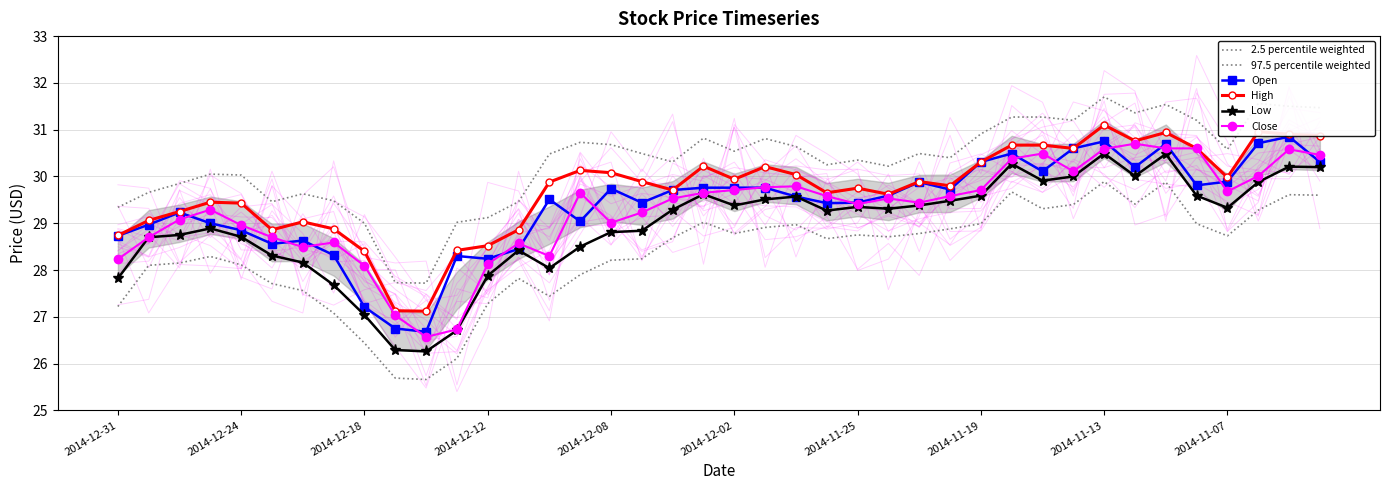

Reading right to left, what are all the values shown in this chart?

2.5 percentile weighted: 29.6	29.6	29.3	28.7	29.0	29.9	29.4	29.9	29.4	29.3	29.7	29.0	28.9	28.8	28.7	28.8	28.7	29.0	28.9	28.8	29.0	28.7	28.2	28.2	27.9	27.4	27.8	27.3	26.1	25.7	25.7	26.4	27.1	27.6	27.7	28.1	28.3	28.1	28.1	27.2
97.5 percentile weighted: 31.5	31.5	31.6	30.6	31.2	31.5	31.4	31.7	31.2	31.3	31.3	30.9	30.4	30.5	30.2	30.4	30.2	30.6	30.8	30.5	30.8	30.3	30.5	30.7	30.7	30.5	29.5	29.1	29.0	27.7	27.7	29.0	29.5	29.6	29.5	30.0	30.1	29.9	29.7	29.3
Open: 30.3	30.9	30.7	29.9	29.8	30.7	30.2	30.8	30.6	30.1	30.5	30.3	29.7	29.9	29.6	29.4	29.4	29.6	29.8	29.8	29.8	29.7	29.4	29.7	29.0	29.5	28.4	28.2	28.3	26.7	26.8	27.2	28.3	28.6	28.6	28.9	29.0	29.2	29.0	28.7
High: 30.9	30.9	31.0	30.0	30.6	30.9	30.8	31.1	30.6	30.7	30.7	30.3	29.8	29.9	29.6	29.8	29.6	30.0	30.2	29.9	30.2	29.7	29.9	30.1	30.1	29.9	28.9	28.5	28.4	27.1	27.1	28.4	28.9	29.0	28.9	29.4	29.4	29.2	29.1	28.7
Low: 30.2	30.2	29.9	29.3	29.6	30.5	30.0	30.5	30.0	29.9	30.3	29.6	29.5	29.4	29.3	29.4	29.3	29.6	29.5	29.4	29.6	29.3	28.8	28.8	28.5	28.0	28.4	27.9	26.7	26.3	26.3	27.0	27.7	28.2	28.3	28.7	28.9	28.8	28.7	27.8
Close: 30.5	30.6	30.0	29.7	30.6	30.6	30.7	30.6	30.1	30.5	30.4	29.7	29.6	29.4	29.5	29.4	29.6	29.8	29.8	29.7	29.6	29.5	29.2	29.0	29.6	28.3	28.6	28.1	26.7	26.6	27.0	28.1	28.6	28.5	28.7	29.0	29.3	29.1	28.7	28.2